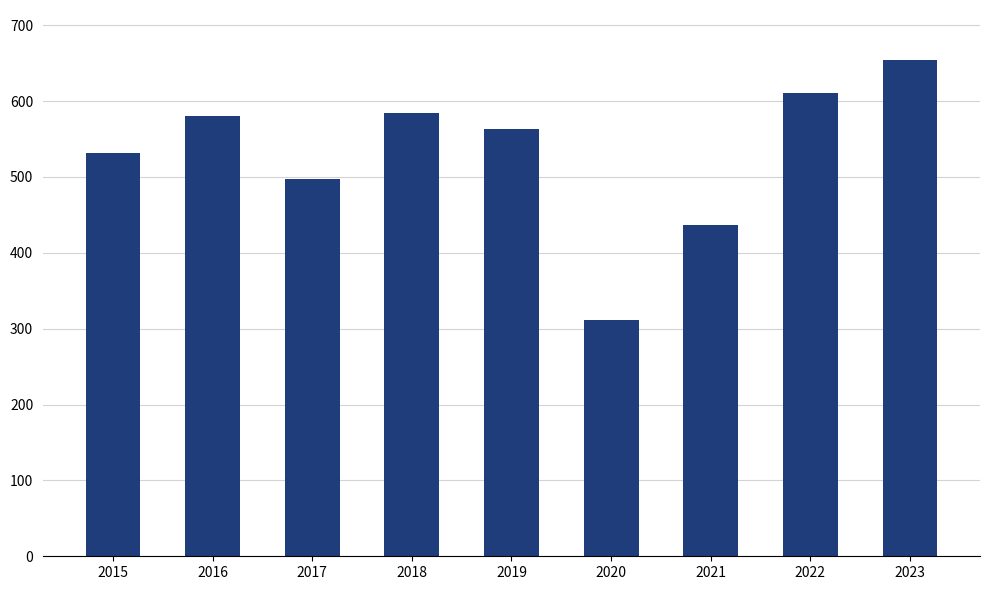

Which has a higher value, 2019 or 2016?

2016